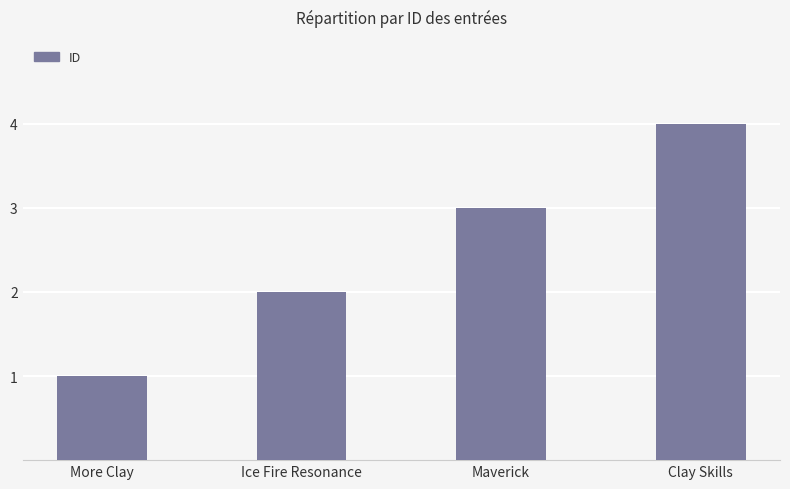

What is the label of the 4th bar from the left?

Clay Skills